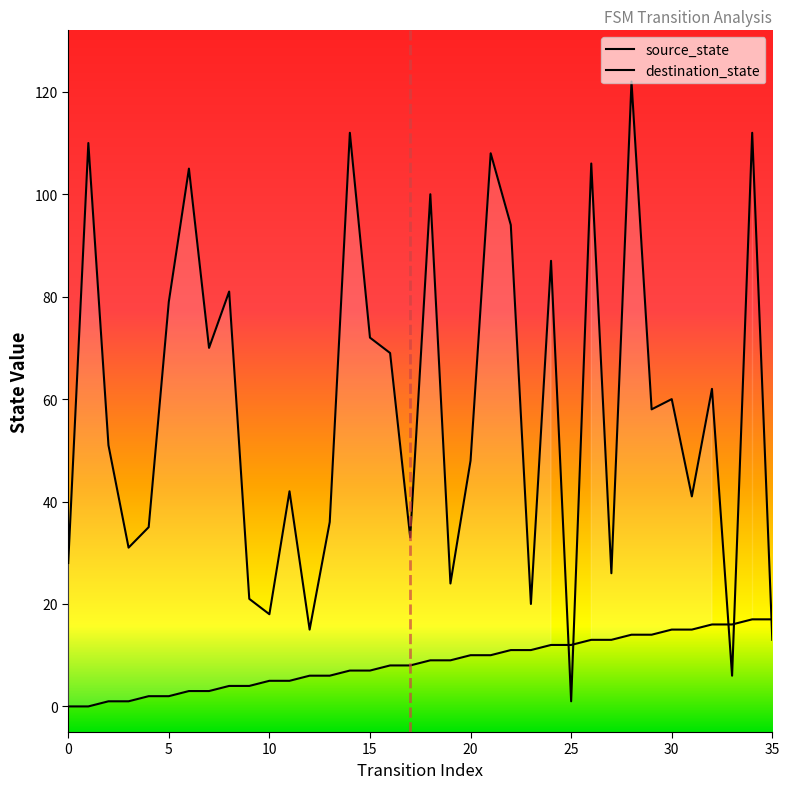

What is the sum of all source_state values?

306